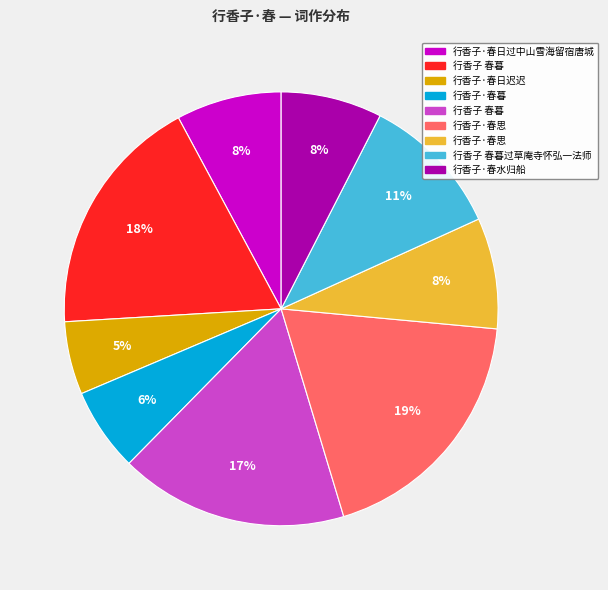

Is there a majority slice in this chart?

No